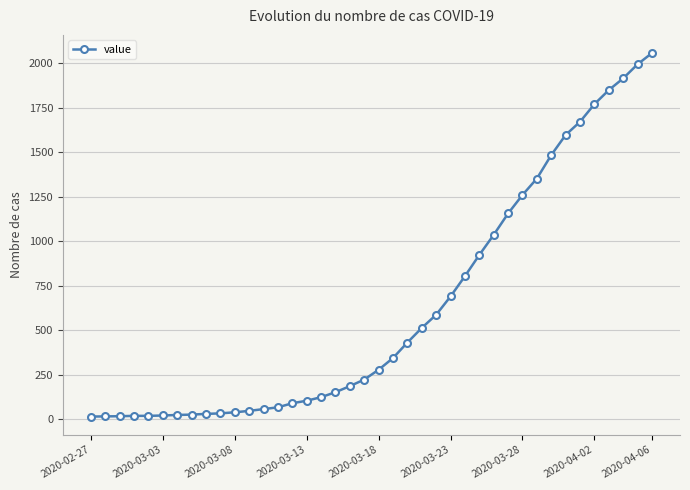

What is the greatest value displayed?

2056